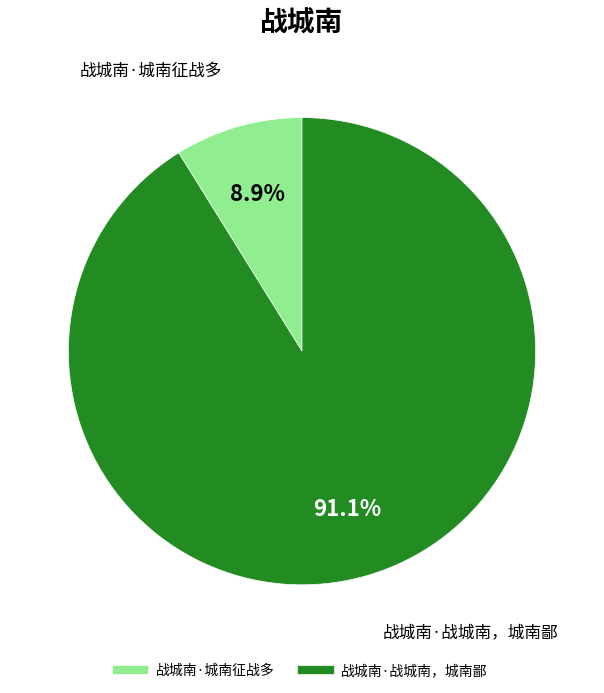

Is there a majority slice in this chart?

Yes